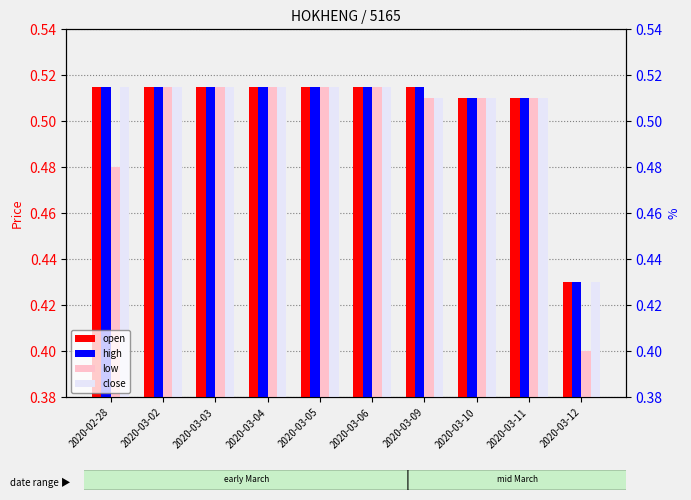

Reading left to right, what are all the values shown in this chart?

open: 2020-02-28=0.5	2020-03-02=0.5	2020-03-03=0.5	2020-03-04=0.5	2020-03-05=0.5	2020-03-06=0.5	2020-03-09=0.5	2020-03-10=0.5	2020-03-11=0.5	2020-03-12=0.4
high: 2020-02-28=0.5	2020-03-02=0.5	2020-03-03=0.5	2020-03-04=0.5	2020-03-05=0.5	2020-03-06=0.5	2020-03-09=0.5	2020-03-10=0.5	2020-03-11=0.5	2020-03-12=0.4
low: 2020-02-28=0.5	2020-03-02=0.5	2020-03-03=0.5	2020-03-04=0.5	2020-03-05=0.5	2020-03-06=0.5	2020-03-09=0.5	2020-03-10=0.5	2020-03-11=0.5	2020-03-12=0.4
close: 2020-02-28=0.5	2020-03-02=0.5	2020-03-03=0.5	2020-03-04=0.5	2020-03-05=0.5	2020-03-06=0.5	2020-03-09=0.5	2020-03-10=0.5	2020-03-11=0.5	2020-03-12=0.4